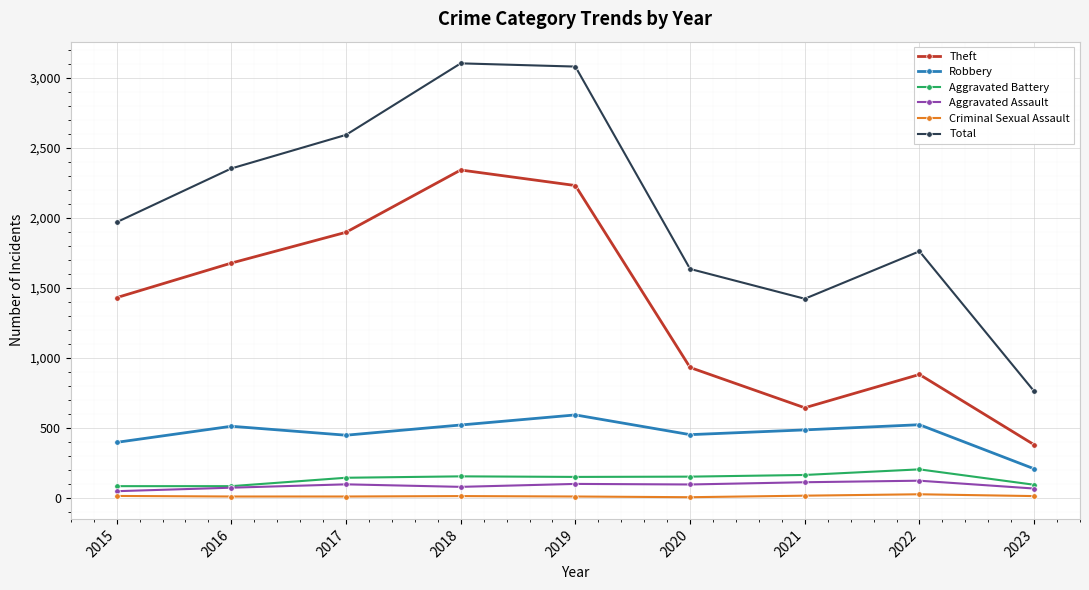

The value of Total at 2015 is 1968. True or false?

True